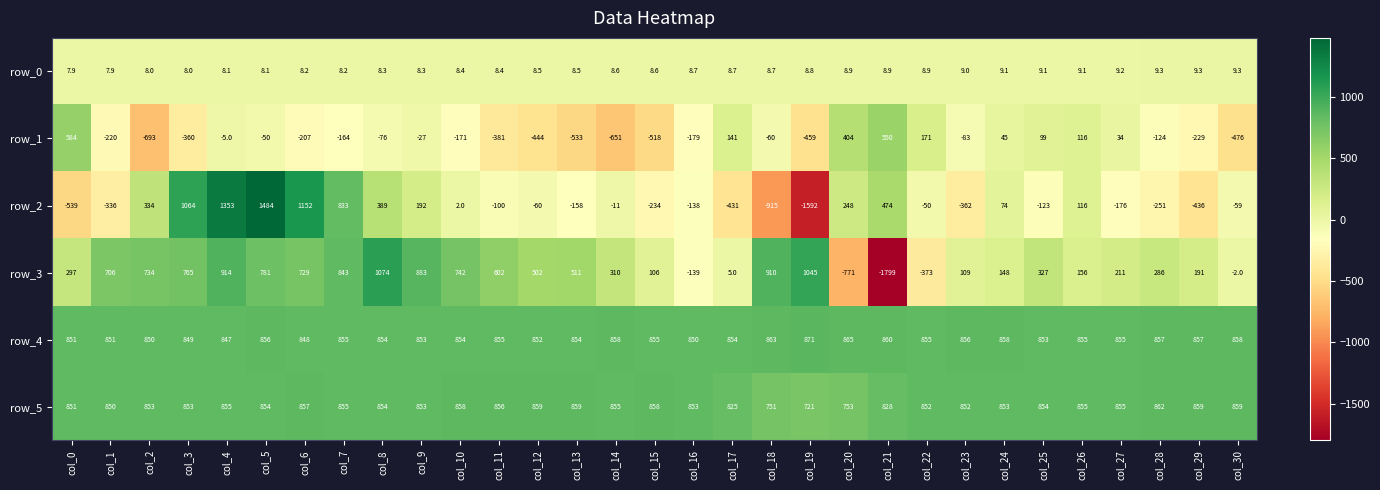

Which series has the widest spread of values?

row_2